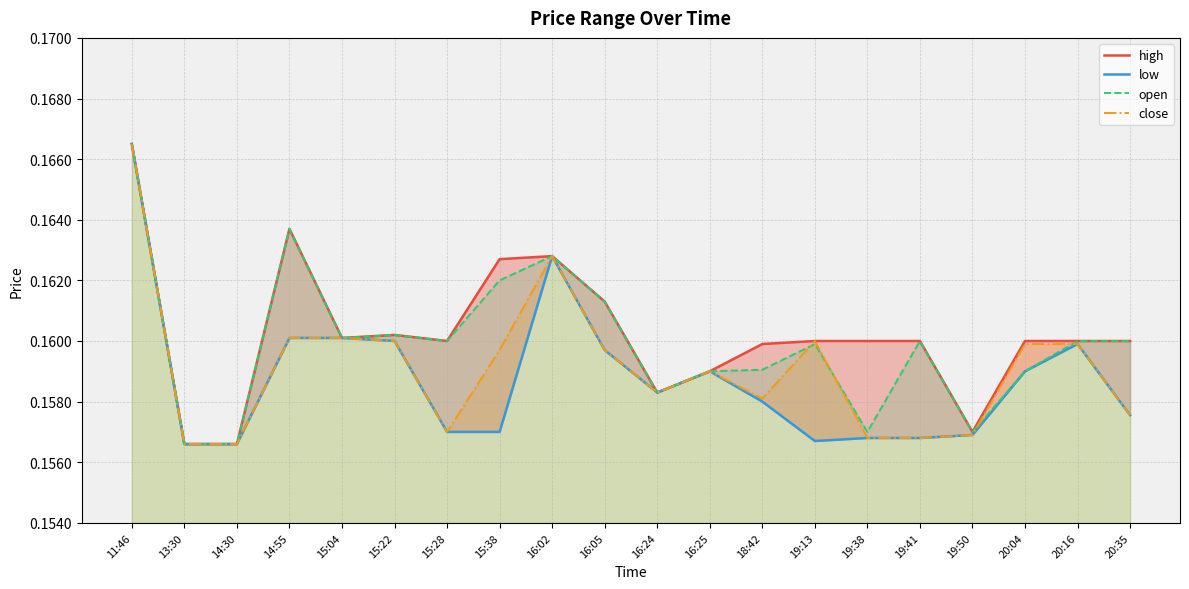

Where is high nearest to the value 0?

13:30